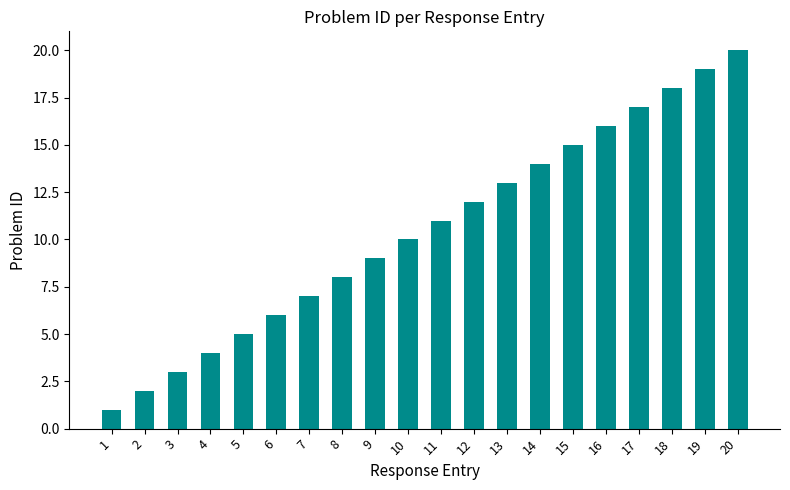

Between 9 and 15, which is larger?

15